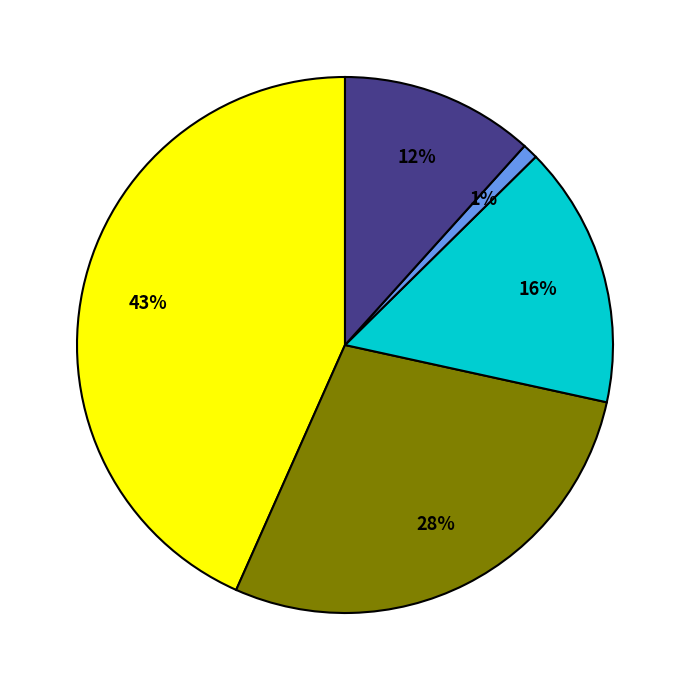

To the nearest percent, what is the average slice percentage?

20%